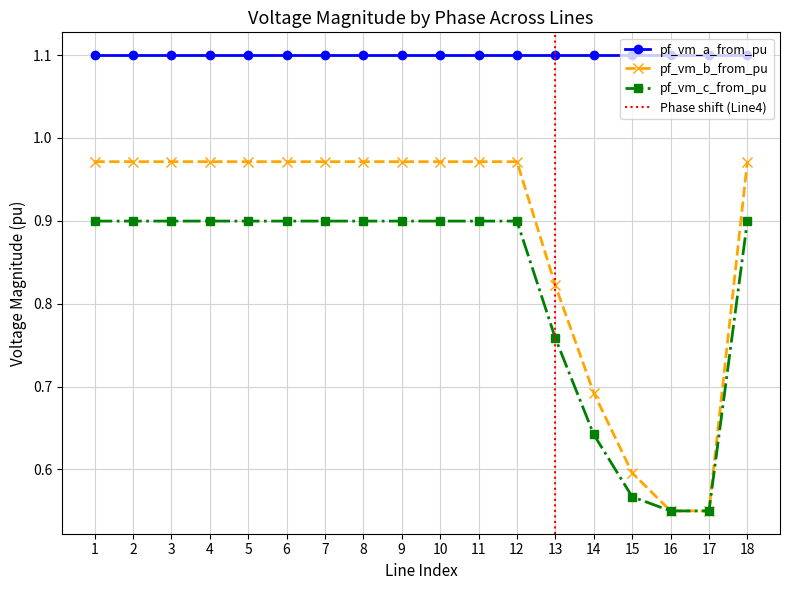

What is the minimum value shown in the chart?

0.6